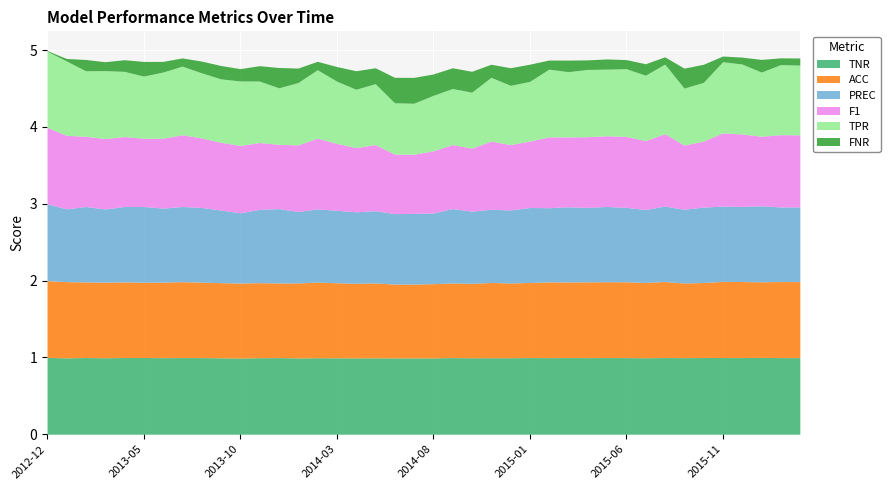

Read the PREC value at 2015-04.

1.0